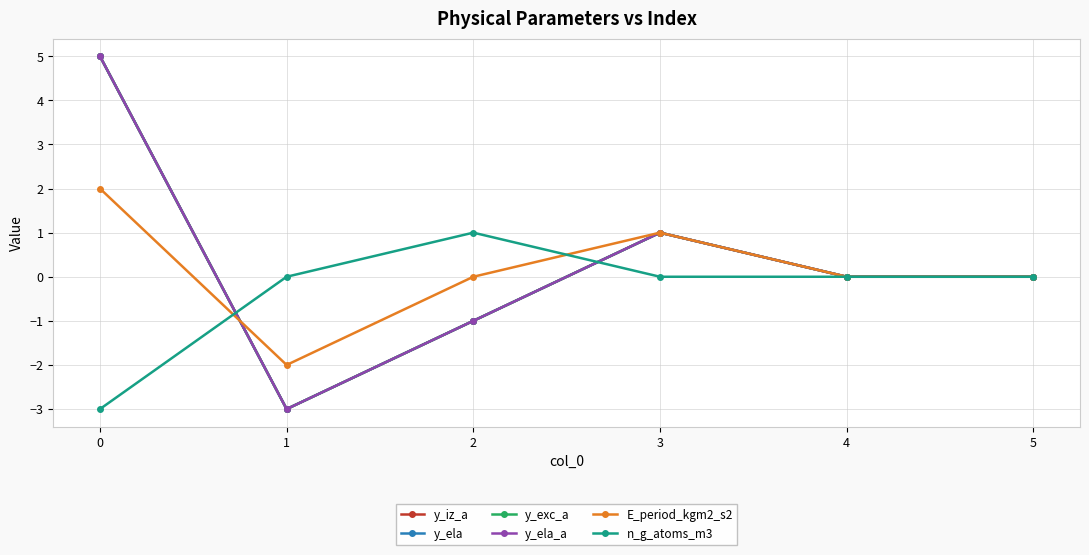

Count the n_g_atoms_m3 values in the range 0 to 1.

5